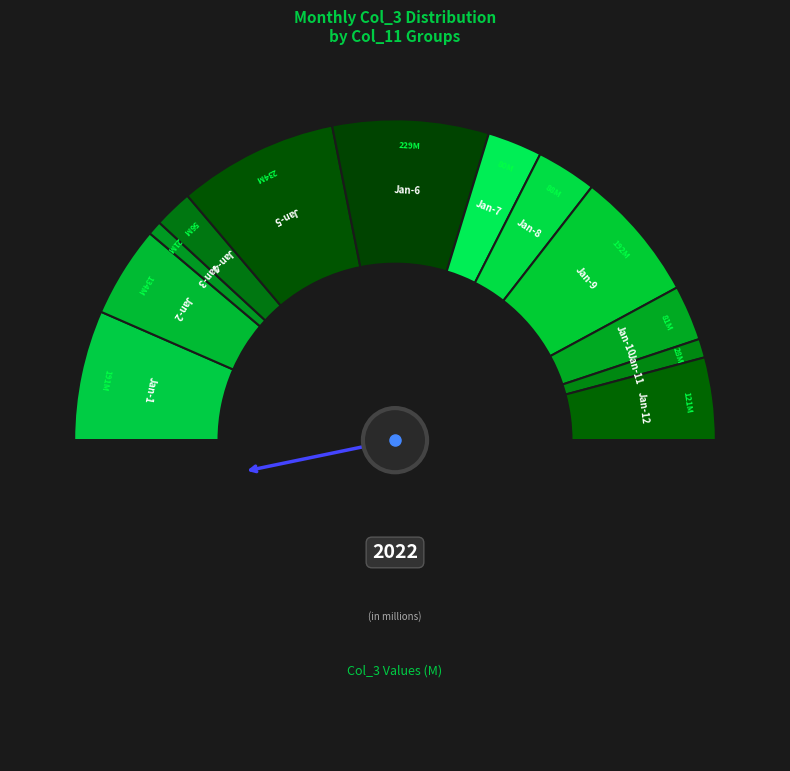

To the nearest percent, what is the average slice percentage?

8%